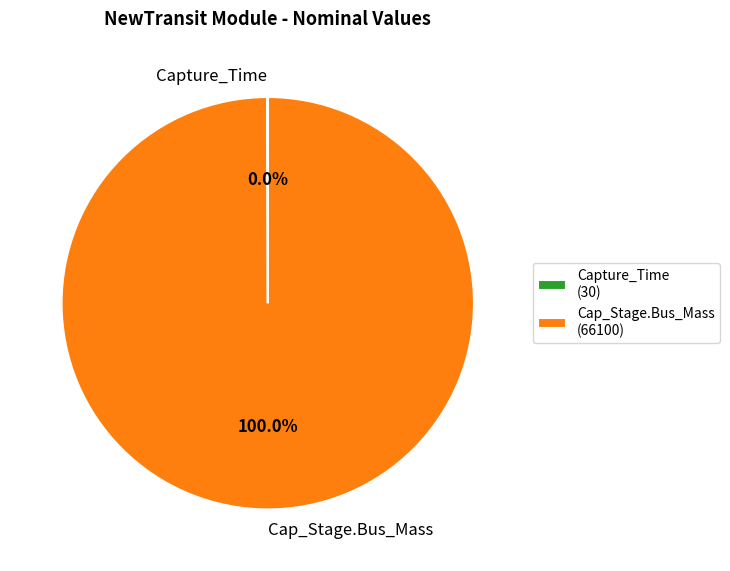

Does any single category account for the majority?

Yes